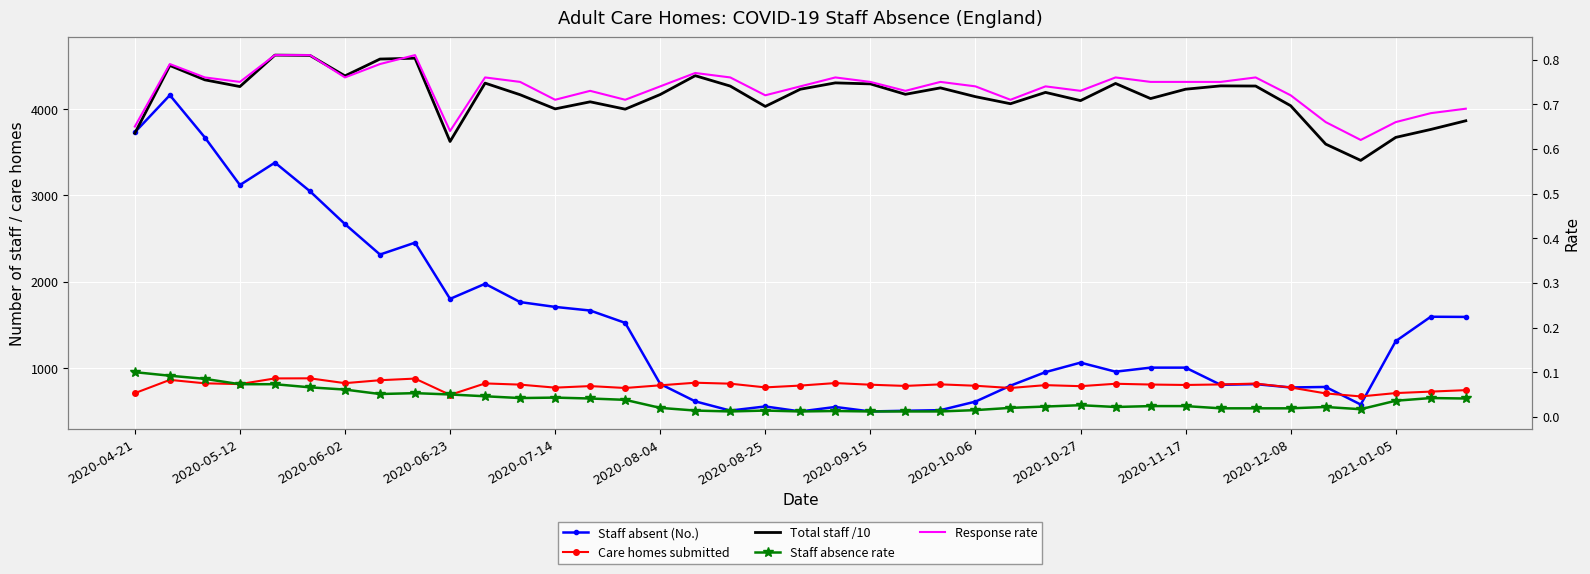

What is the value of the Total staff /10 point at the 32nd from the left?

4270.4